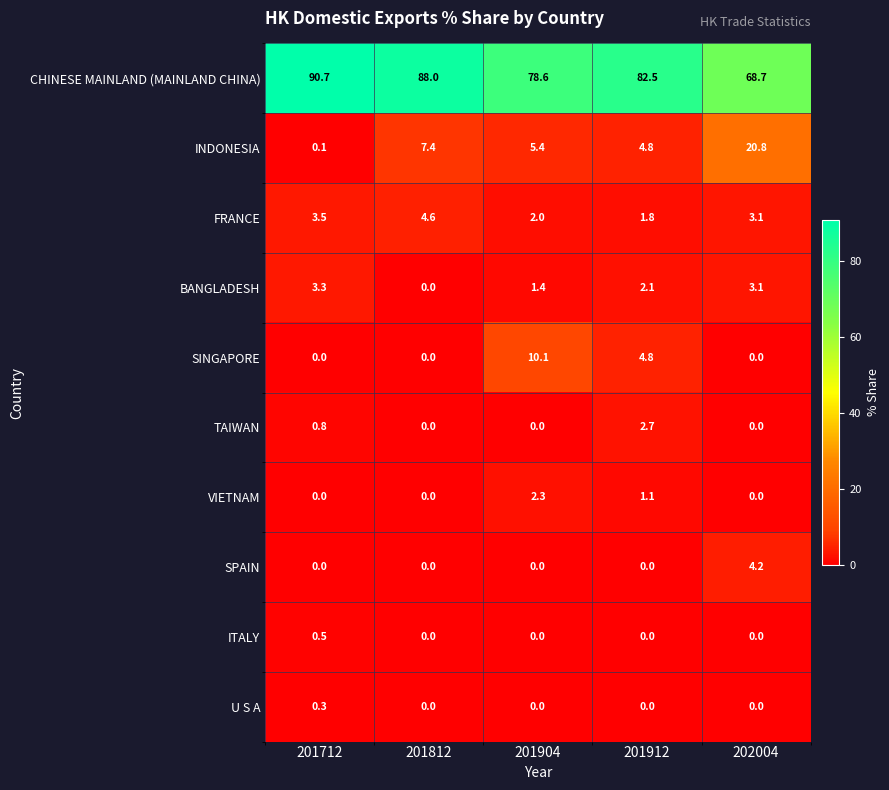

True or false: SINGAPORE has a value of 10.1 at 201904.

True